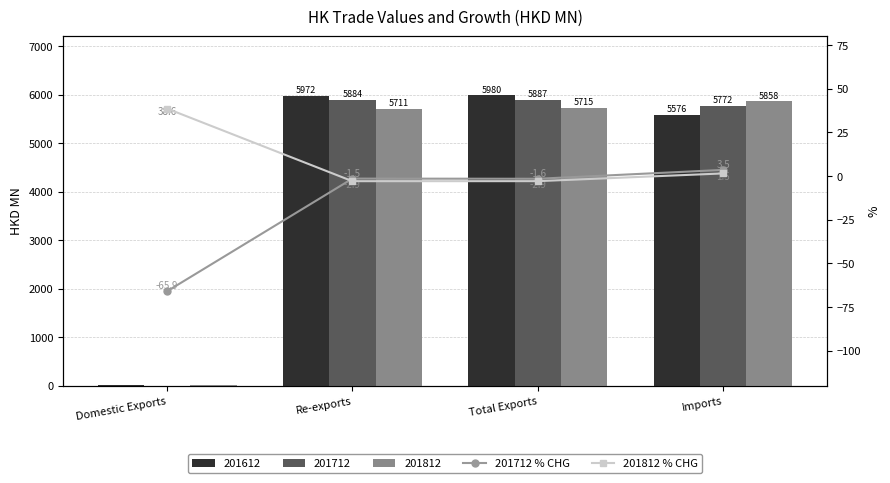

List the labels in order of 201812_% CHG value, largest first.

Domestic Exports, Imports, Total Exports, Re-exports